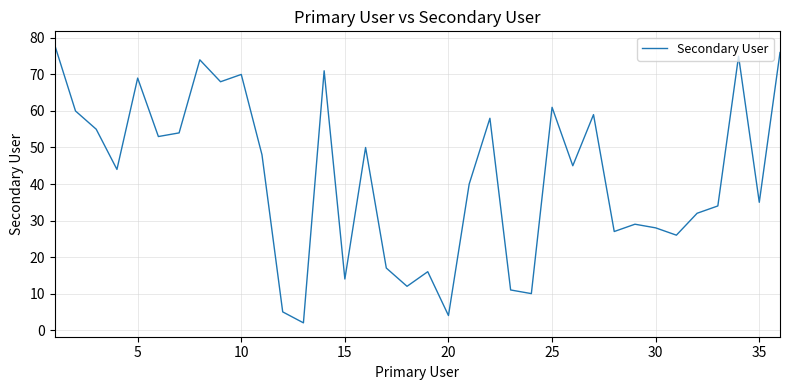

What is the maximum value shown in the chart?

78